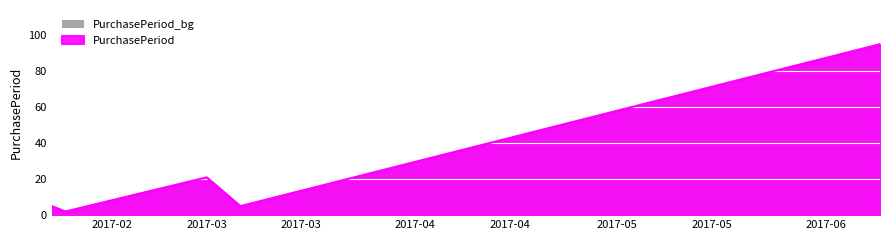

Between 2017-03-06 and 2017-06-09, which is larger?

2017-06-09